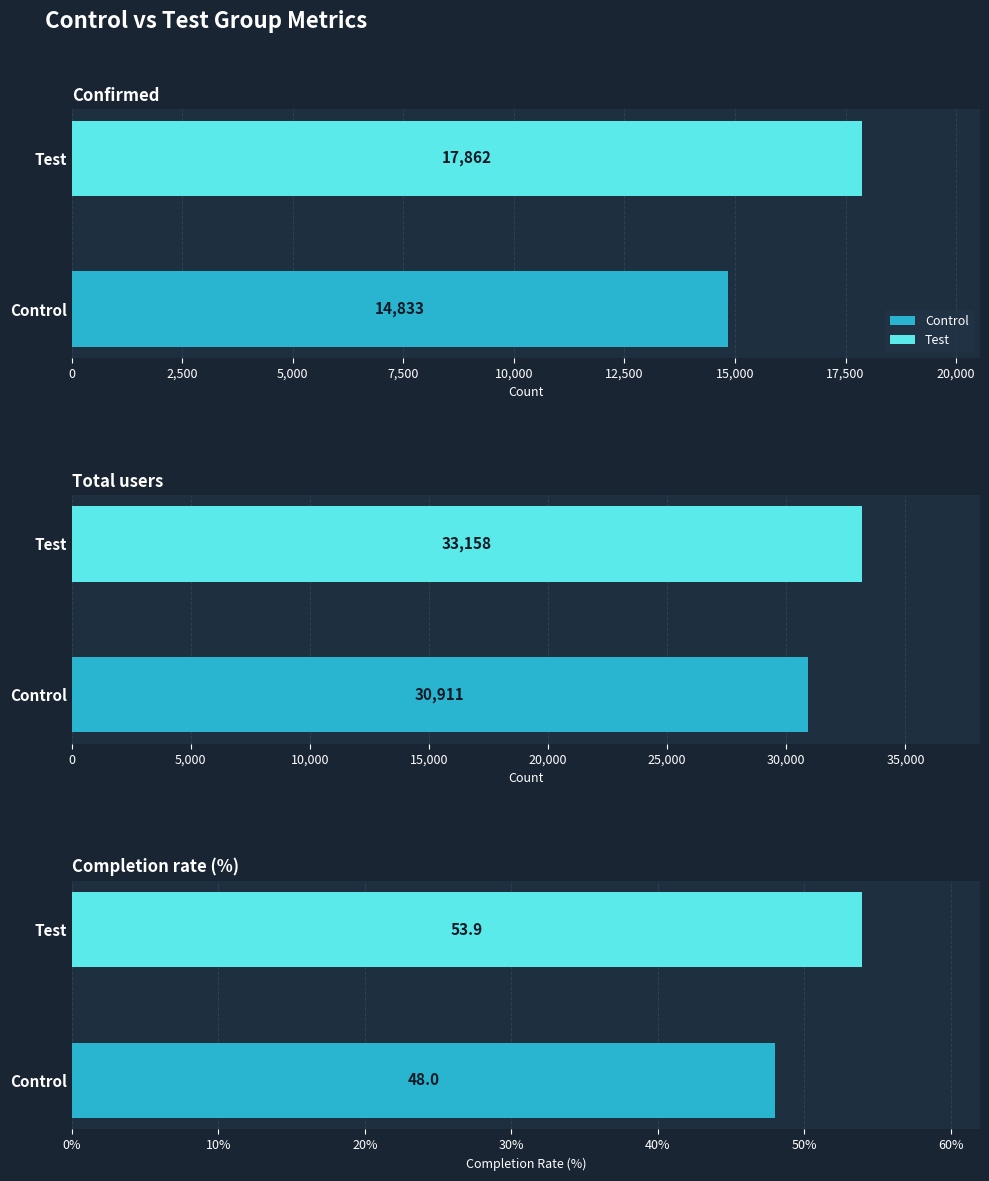

What is the smallest value displayed?

48.0